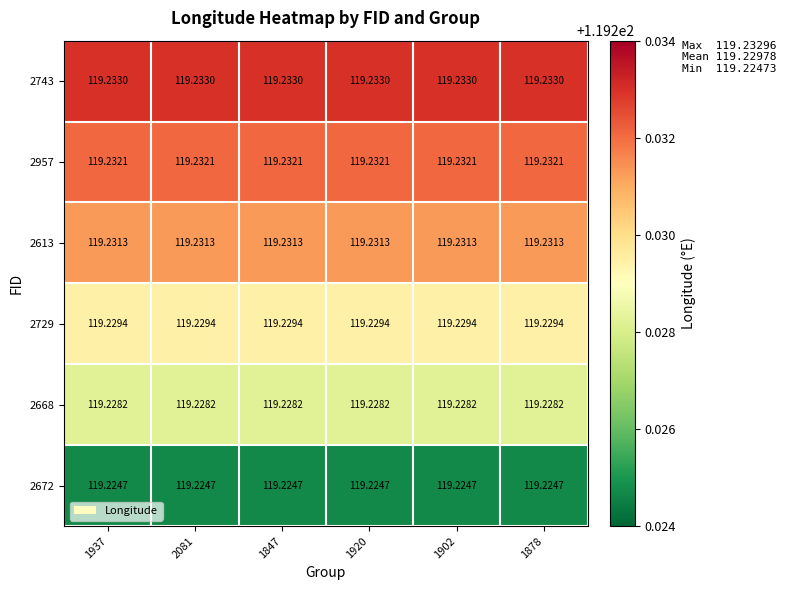

Rank the series by their maximum value, from lowest to highest.

2672, 2668, 2729, 2613, 2957, 2743